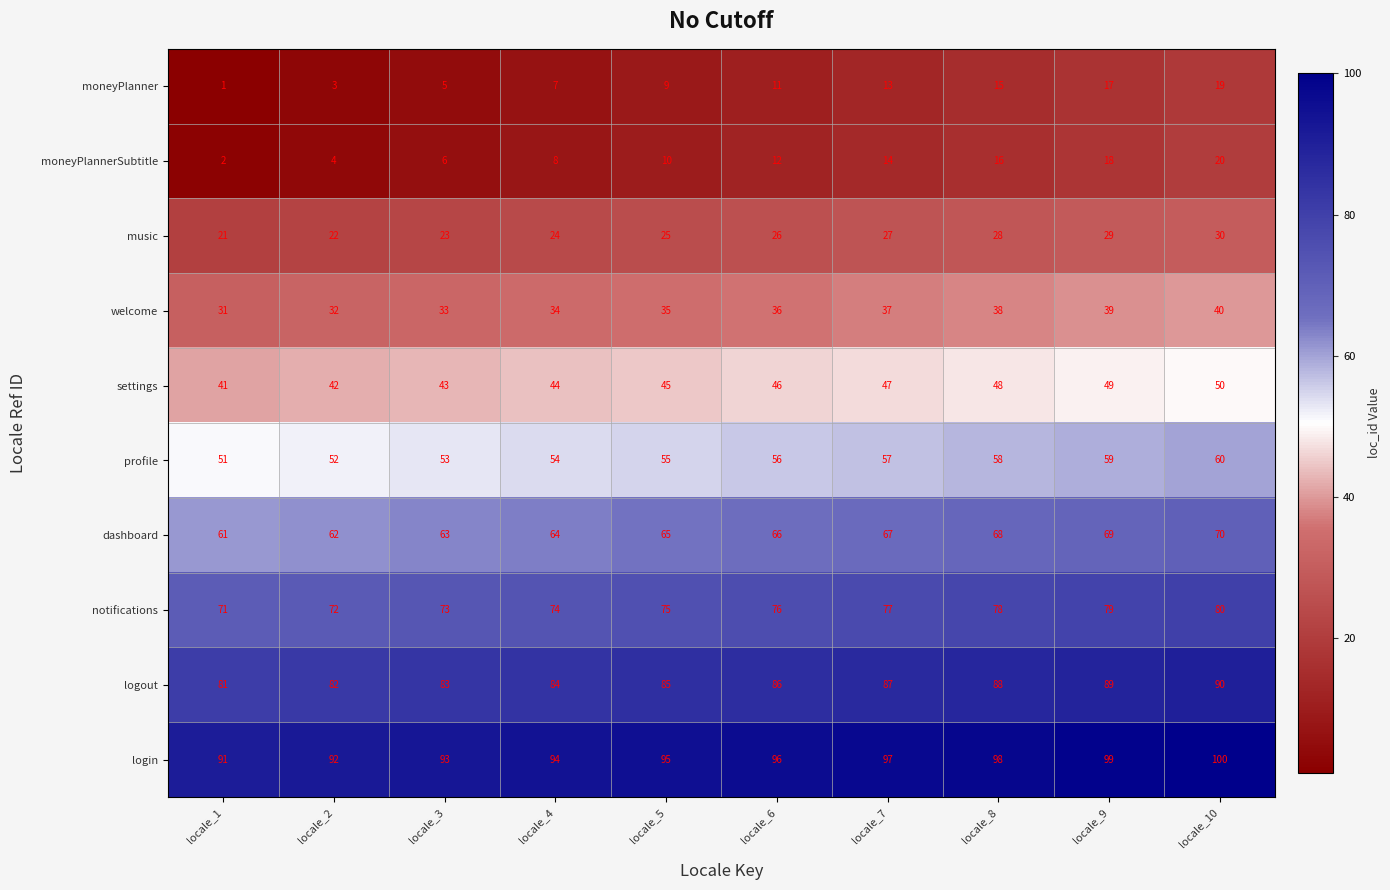

Is it true that login equals 94 at locale_4?

True